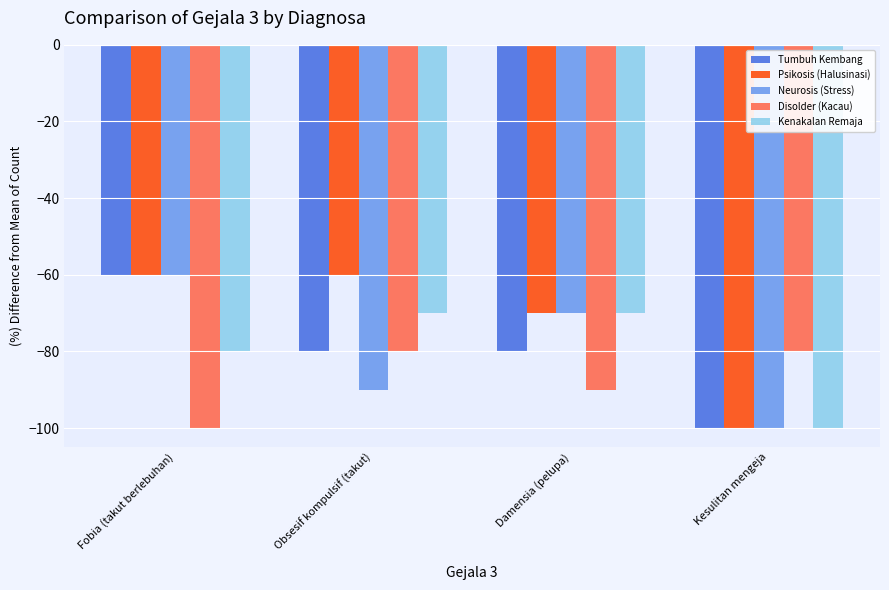

The Disolder (Kacau) series shows -90 at Damensia (pelupa). True or false?

True